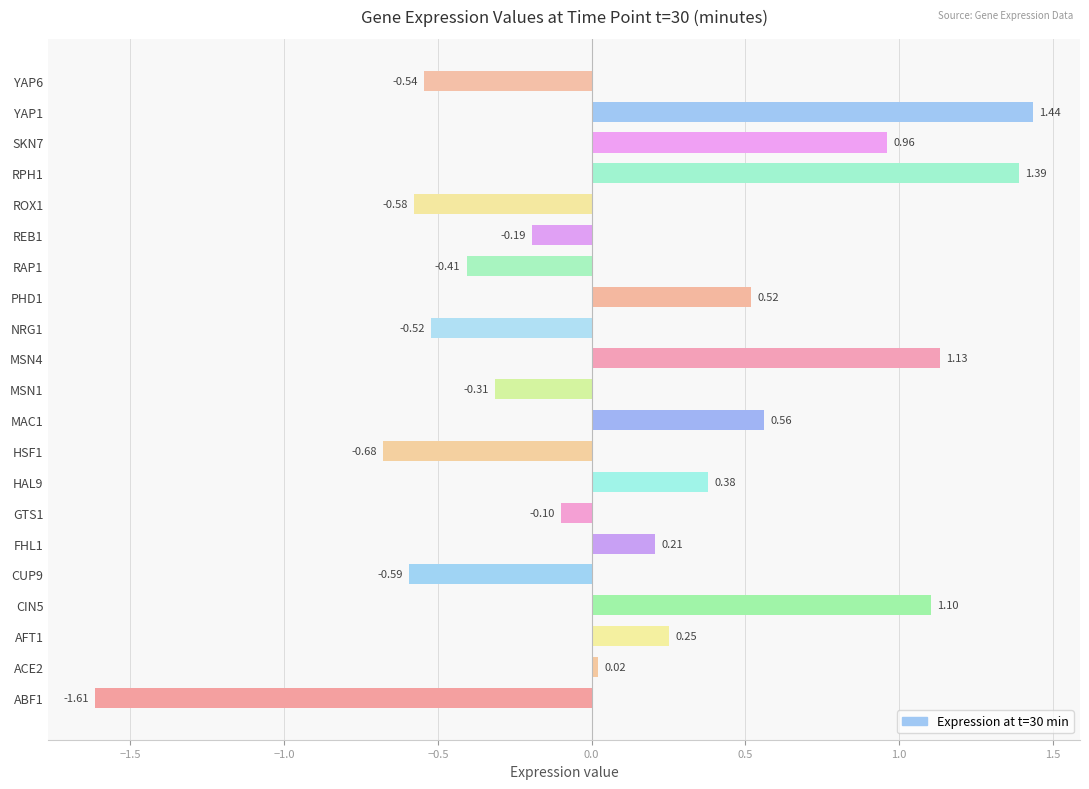

What is the change in value from ACE2 to RPH1?

+1.4